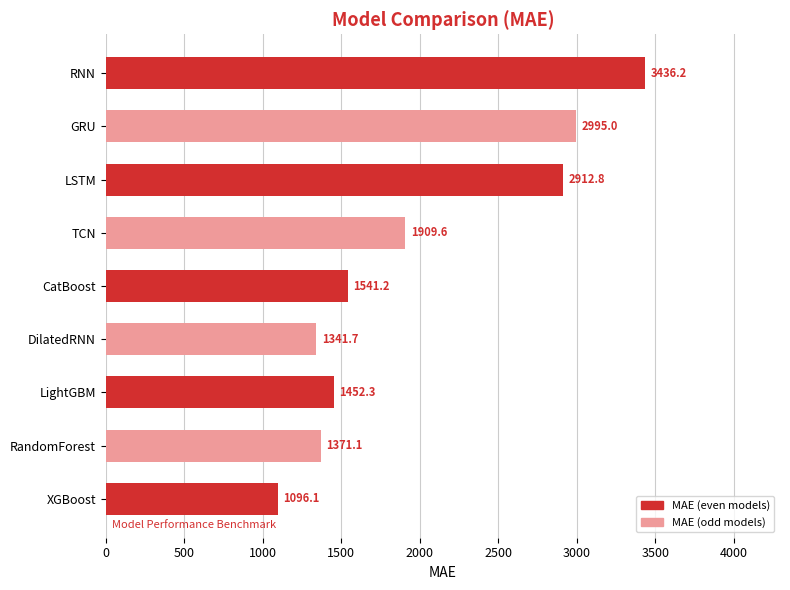

What is the difference between the values at XGBoost and DilatedRNN?

245.6